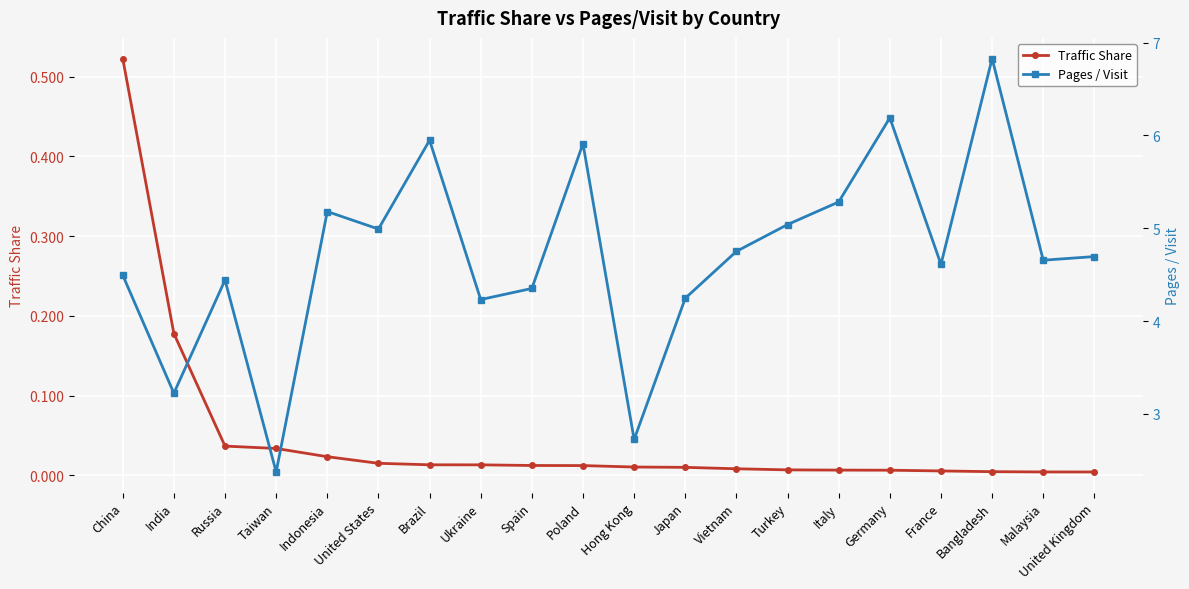

True or false: Pages / Visit and Traffic Share cross at least once.

False